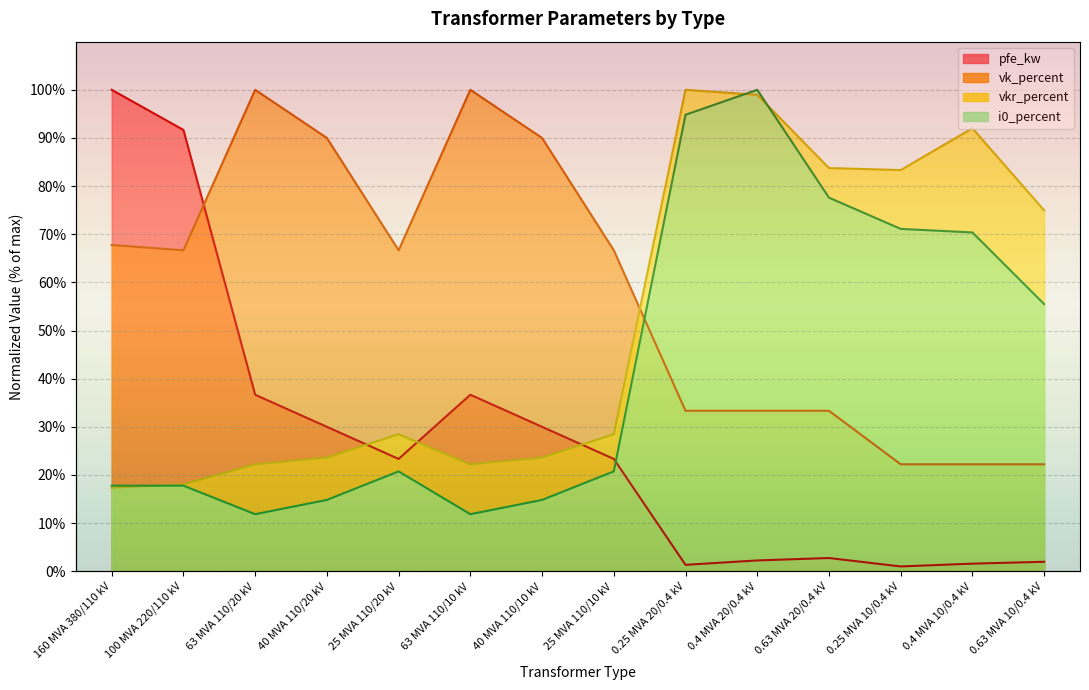

In vk_percent, how many points are higher than both neighbors (excluding endpoints)?

2